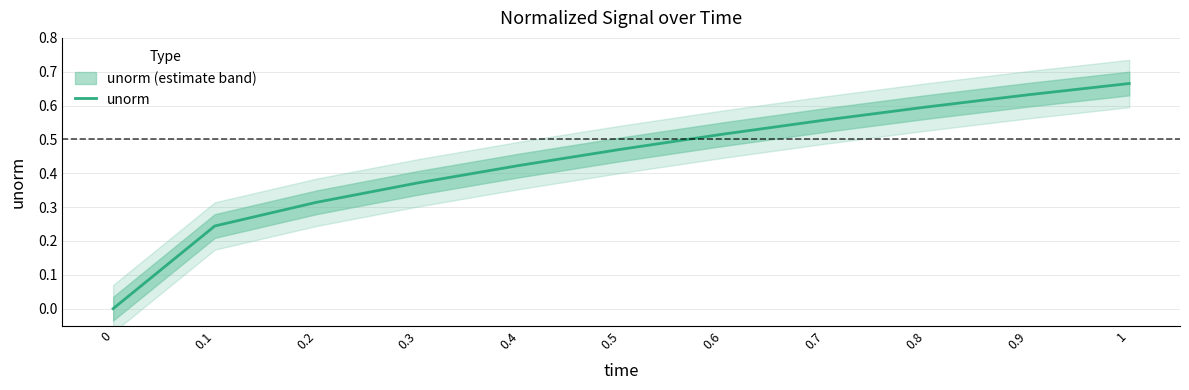

What is the sum of the values at 0.3 and 0?

0.4